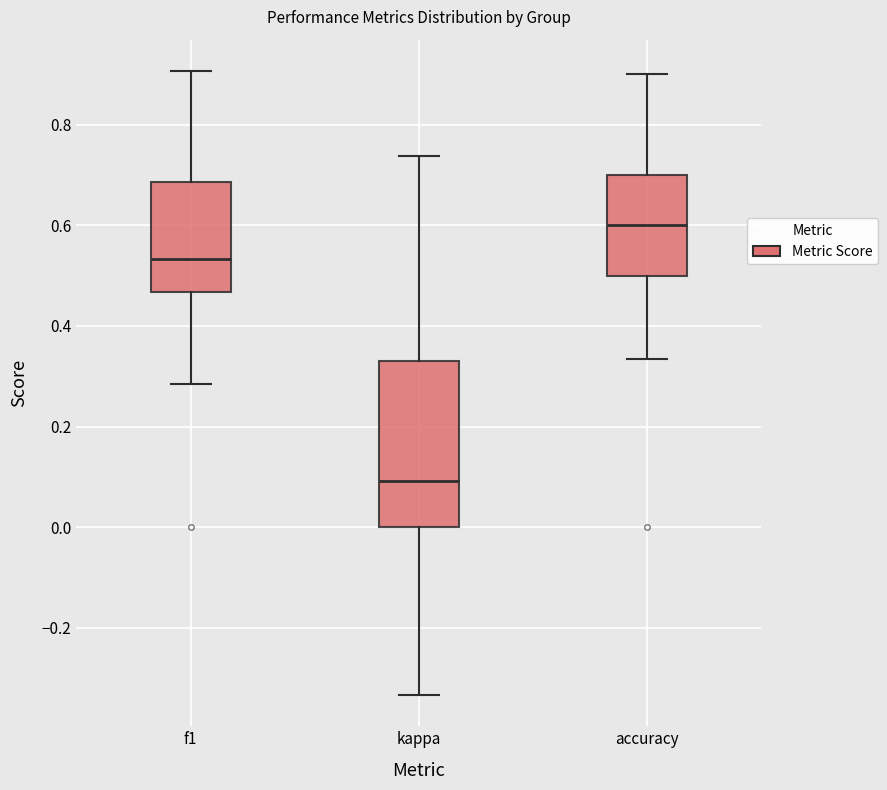

Which box has the lowest median line?

kappa